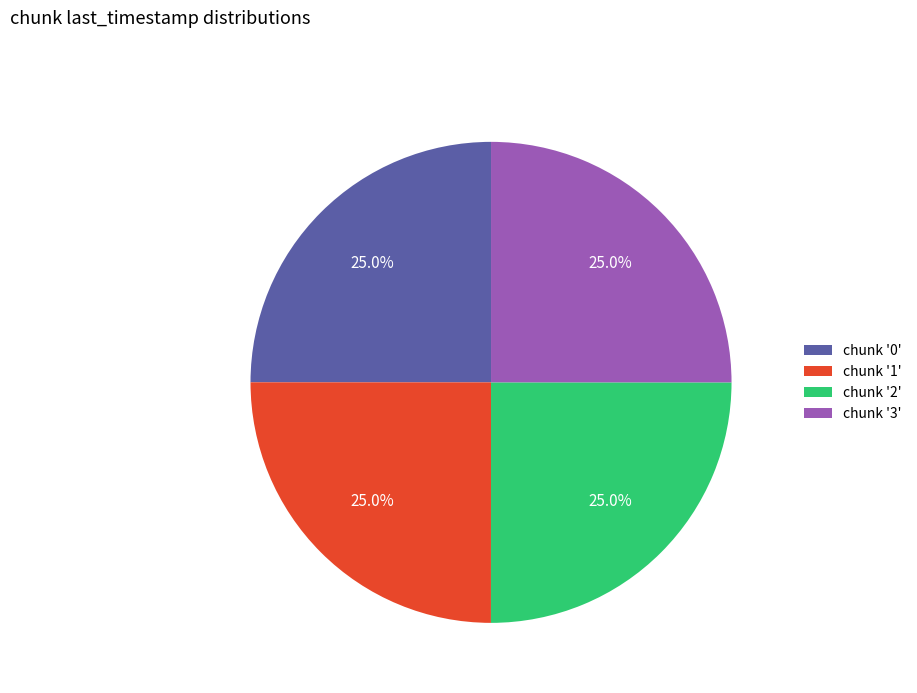

Is there a majority slice in this chart?

No